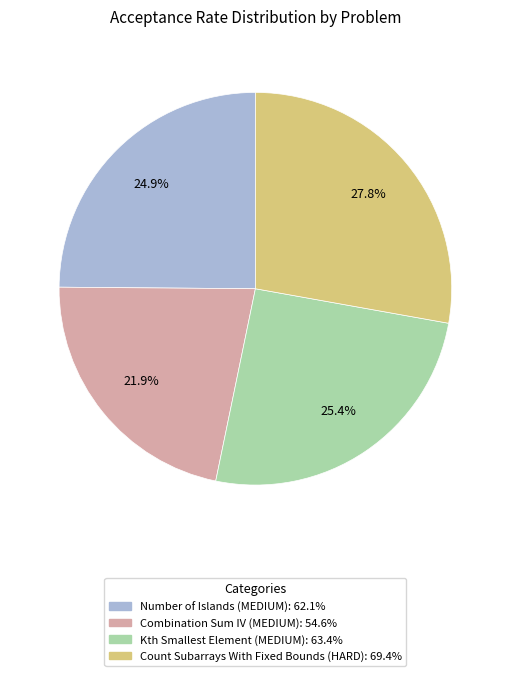

Count the number of slices in the pie.

4